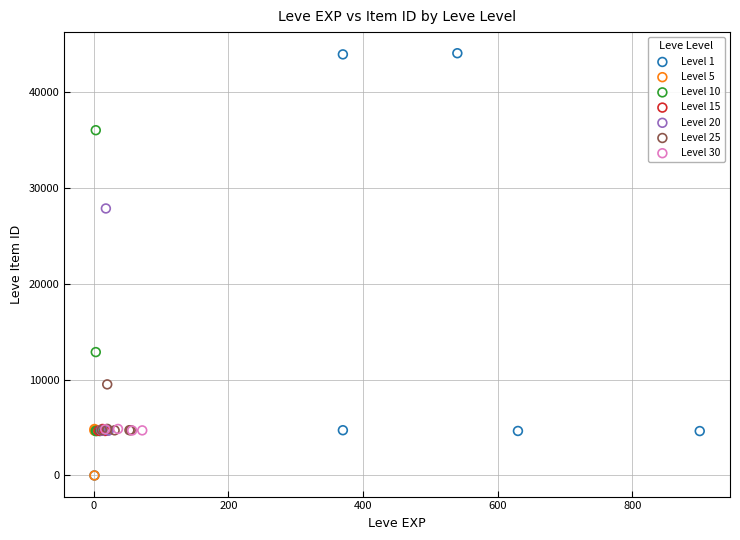

Which series contains the highest Y value?

Level 1